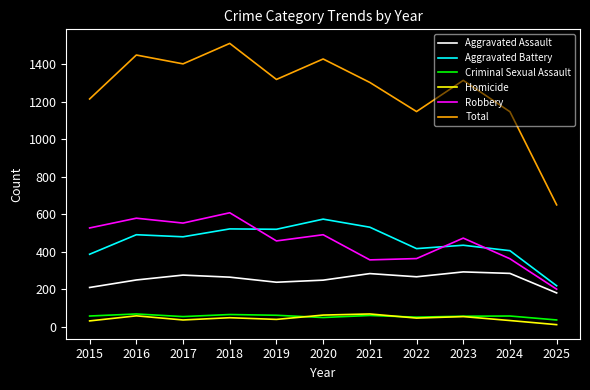

The Aggravated Assault series shows 171 at 2018. True or false?

False